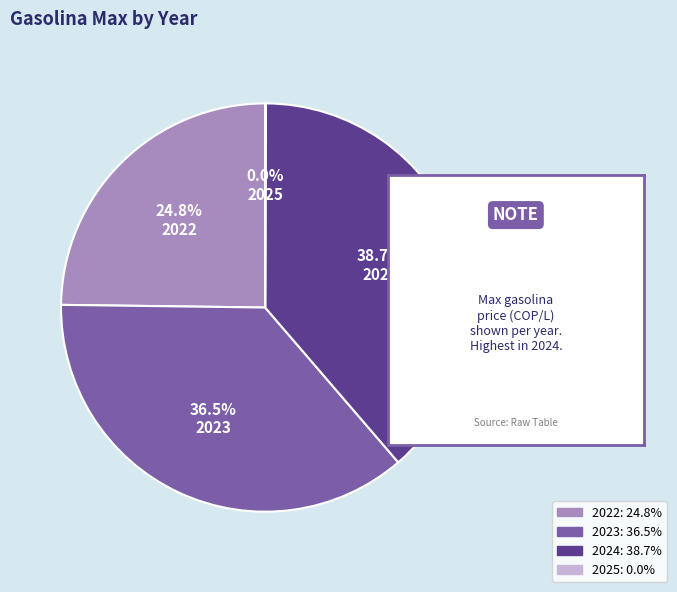

Between 2022 and 2024, which is larger?

2024